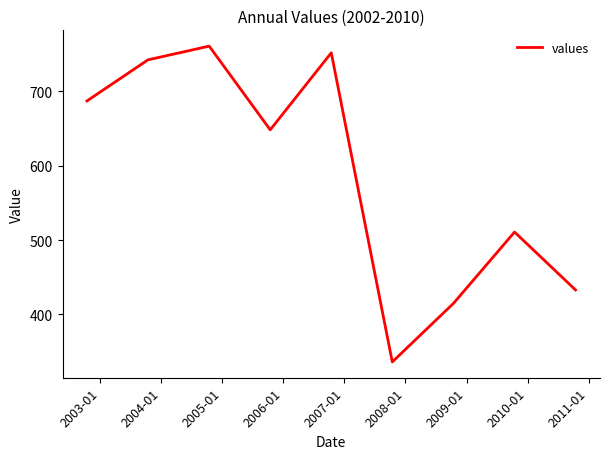

What is the maximum value shown in the chart?

761.0